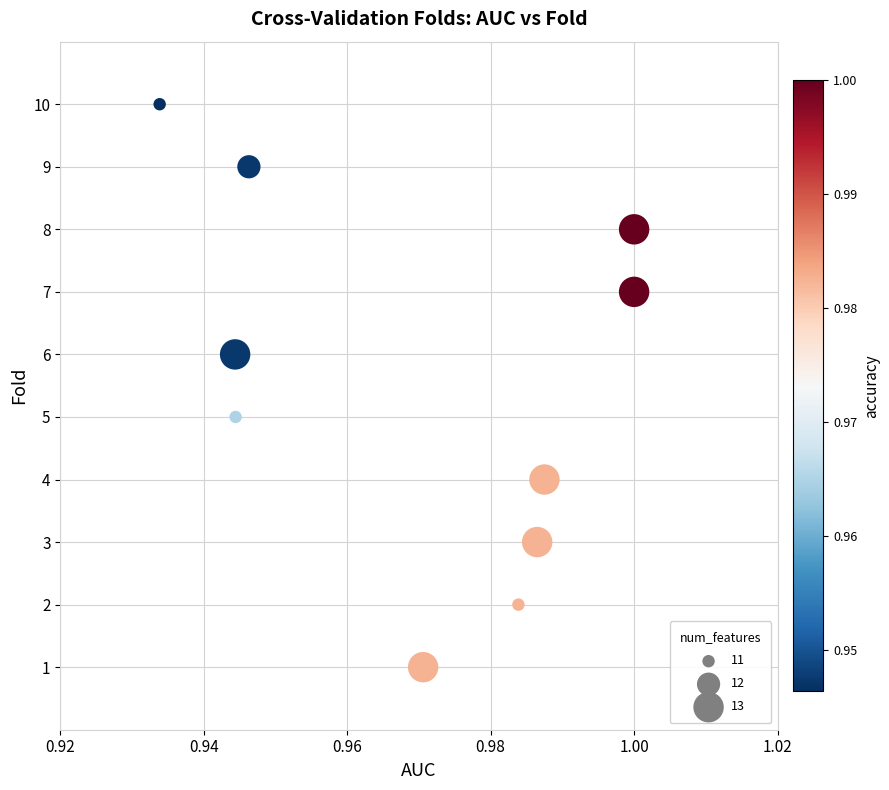

What is the average Y value?

6